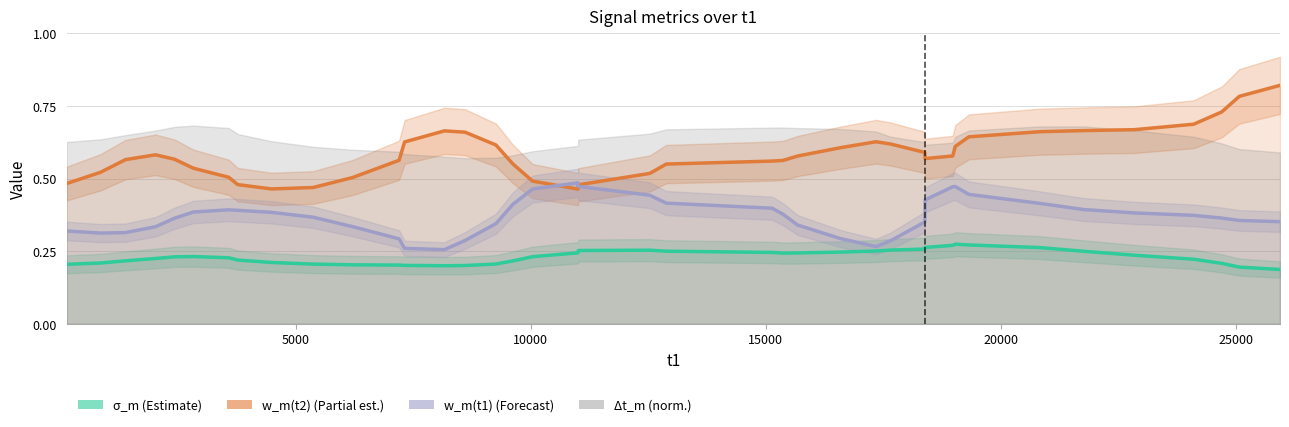

How many lines are shown in the chart?

3